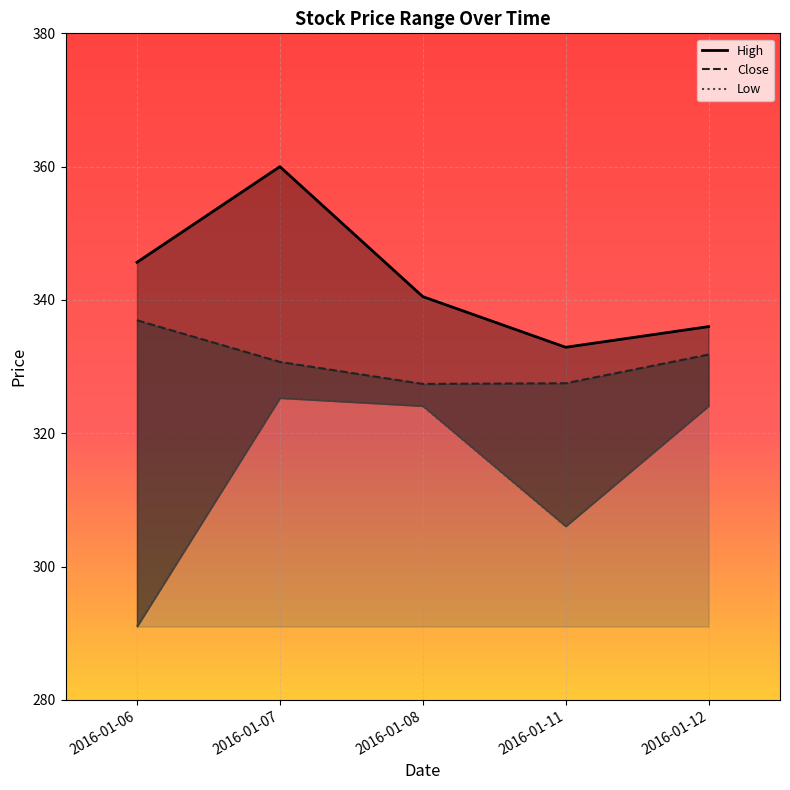

Rank the series by their average value, from lowest to highest.

Low, Close, High